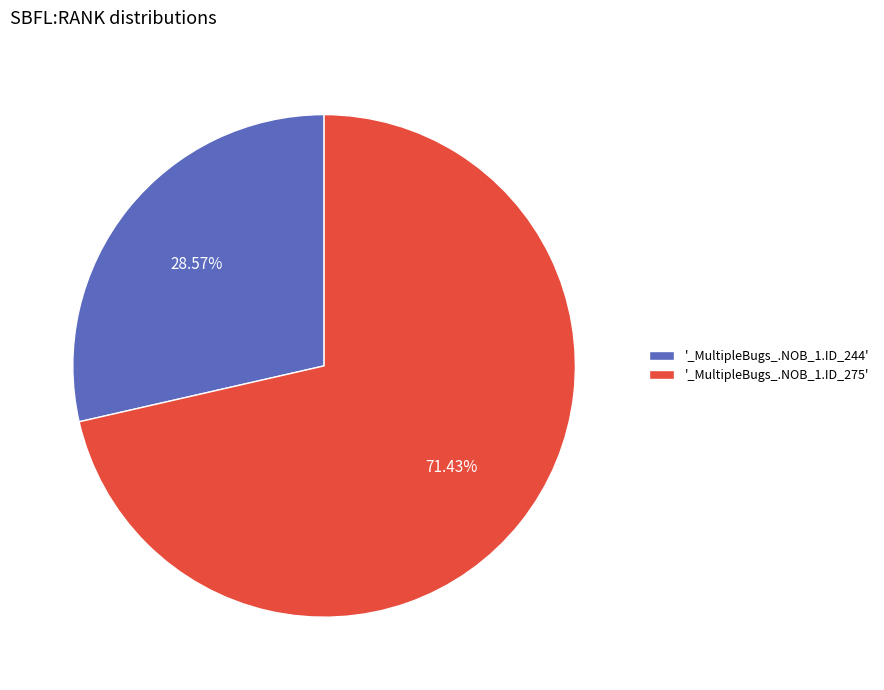

Which category has the biggest portion of the pie?

'_MultipleBugs_.NOB_1.ID_275'